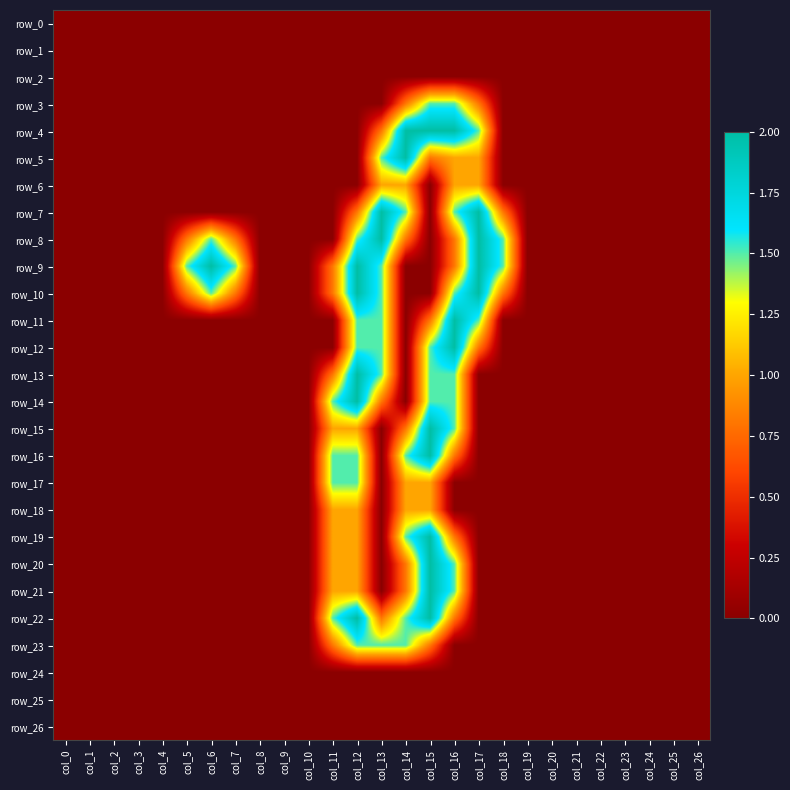

What is the difference between the maximum and minimum values in the row_6 series?

1.0